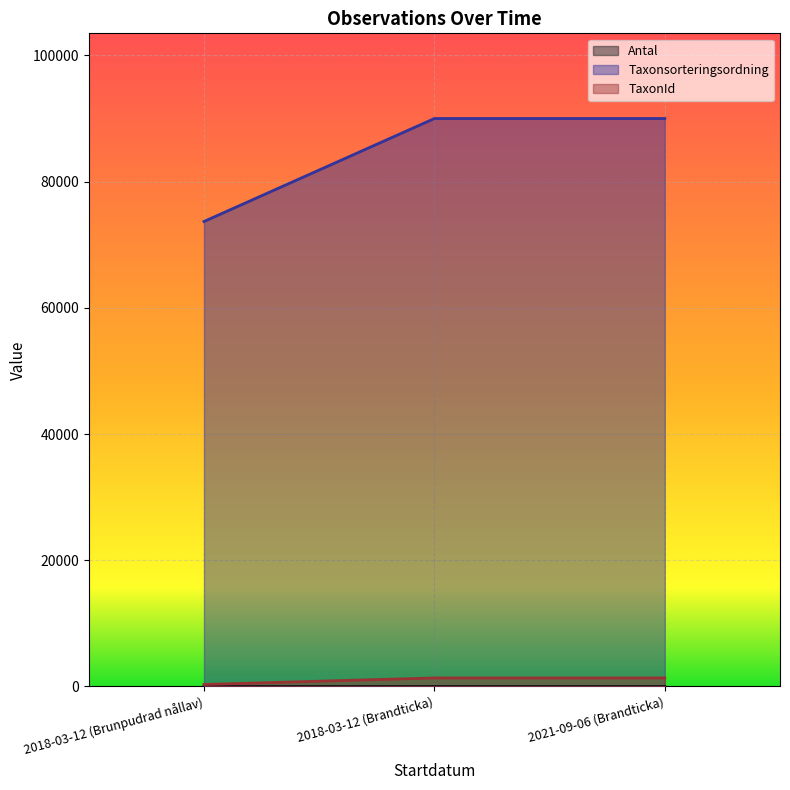

Is it true that Taxonsorteringsordning equals 90005 at 2018-03-12 (Brandticka)?

True